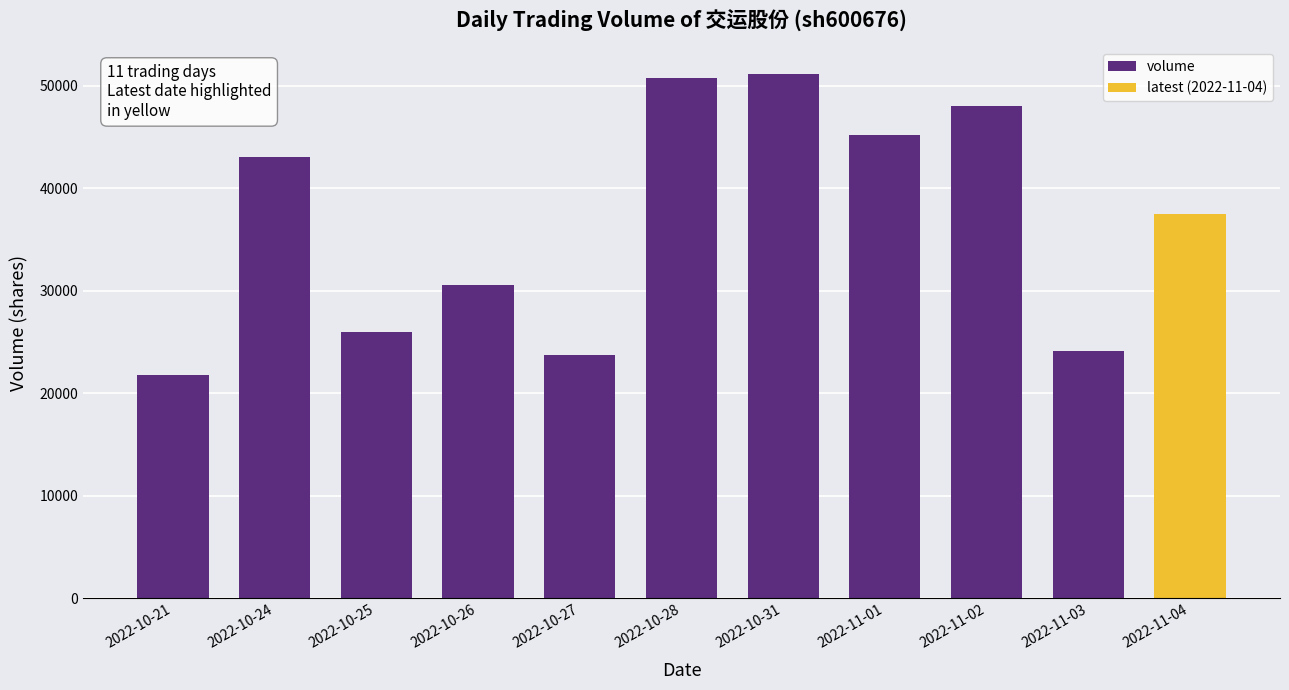

What is the label of the 5th bar from the left?

2022-10-27